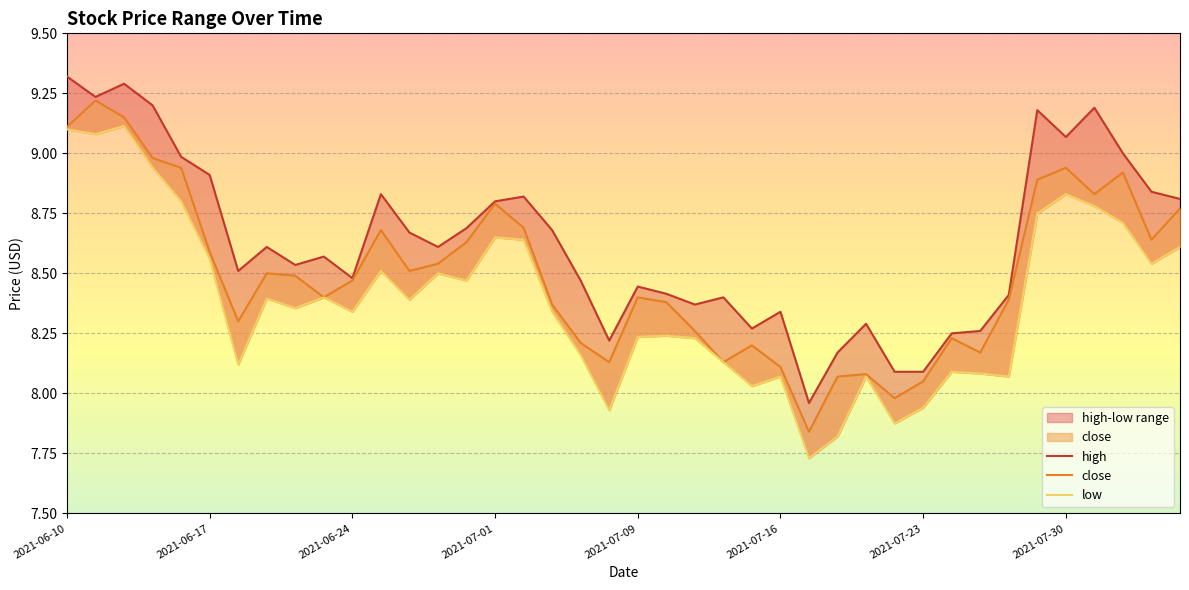

What value does the low series have at 16?

8.6